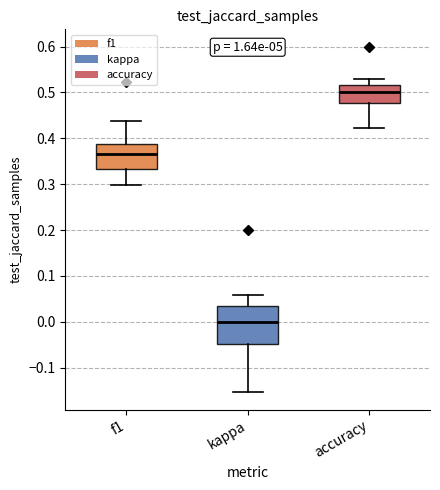

Which box has the lowest median line?

kappa